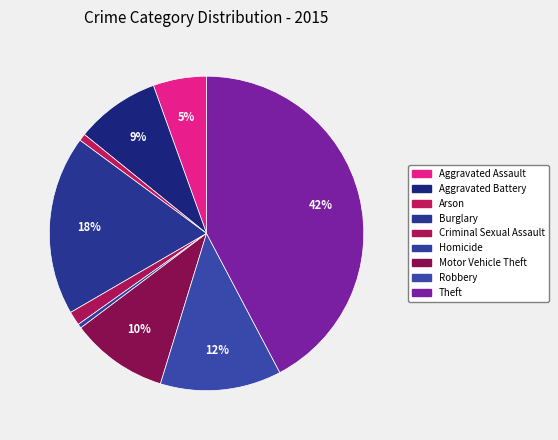

Rank the categories by value from lowest to highest.

Homicide, Arson, Criminal Sexual Assault, Aggravated Assault, Aggravated Battery, Motor Vehicle Theft, Robbery, Burglary, Theft